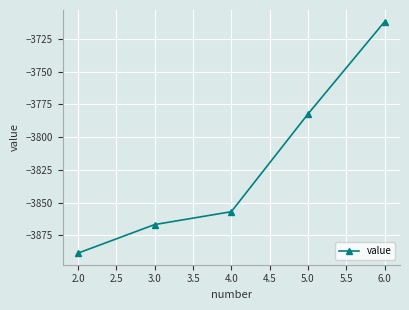

Count the number of data series in this chart.

1